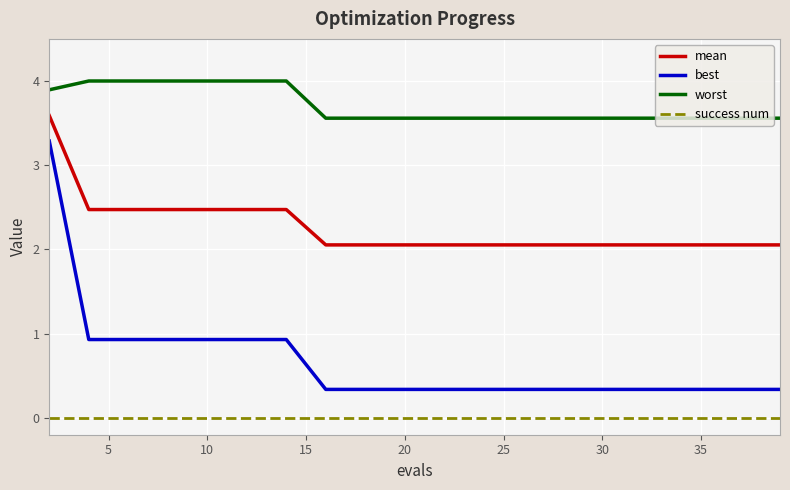

True or false: mean and worst cross at least once.

False